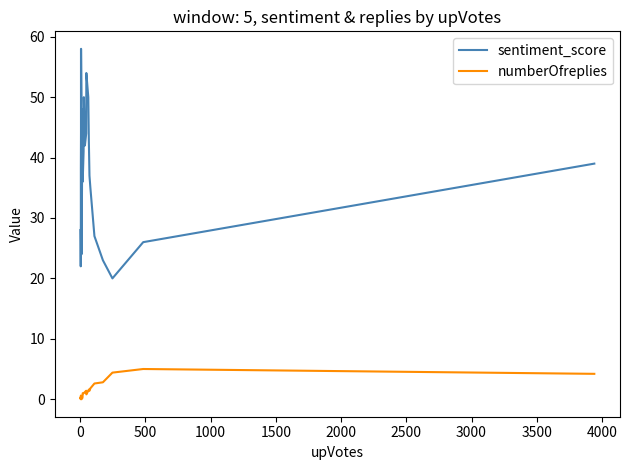

In sentiment_score, how many points are lower than both neighbors (excluding endpoints)?

4